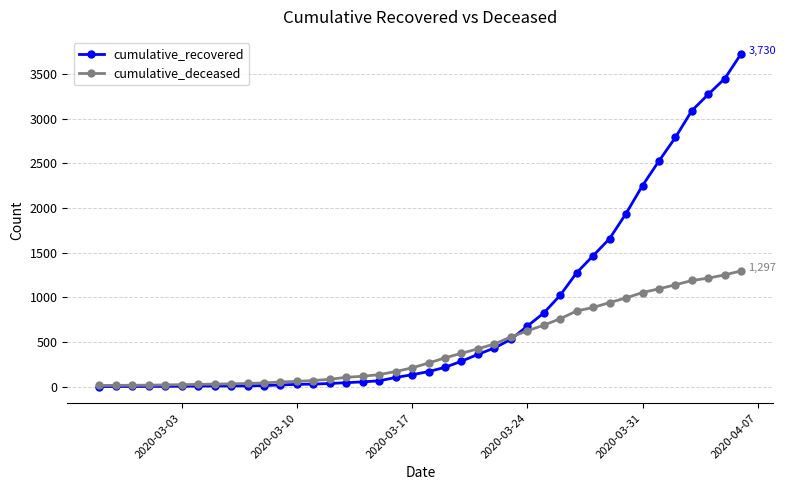

What is the maximum value shown in the chart?

3730